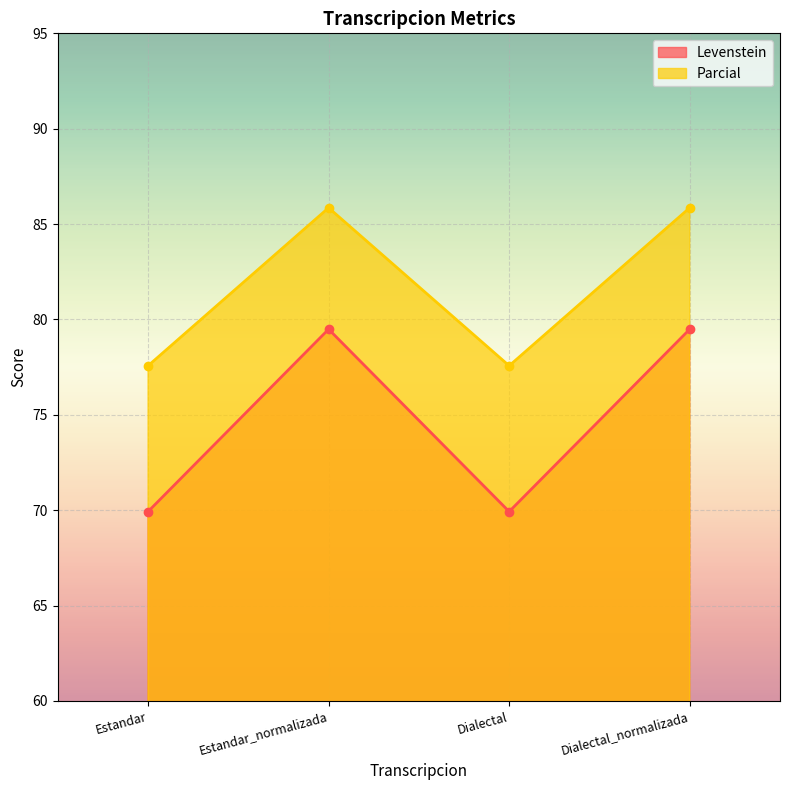

What is the spread (max minus min) of values at Dialectal_normalizada?

6.4